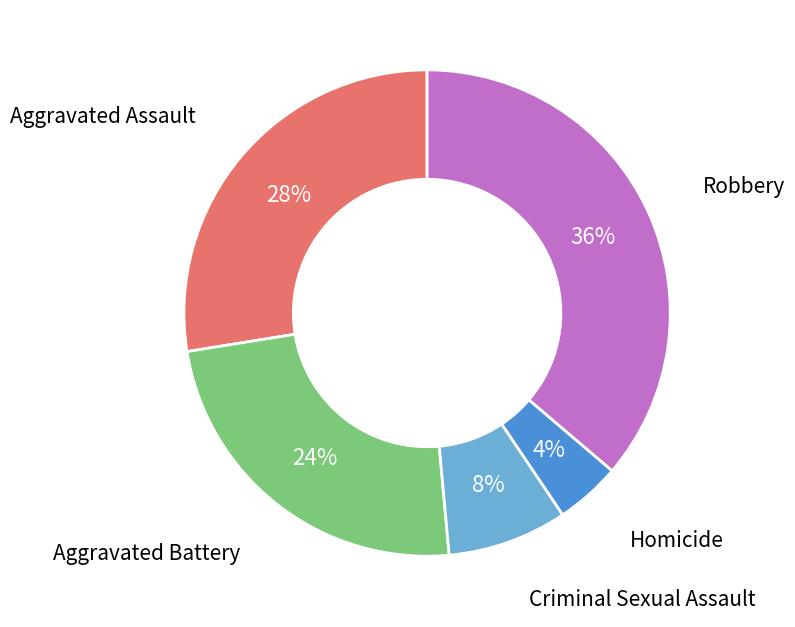

Count the number of slices in the pie.

5